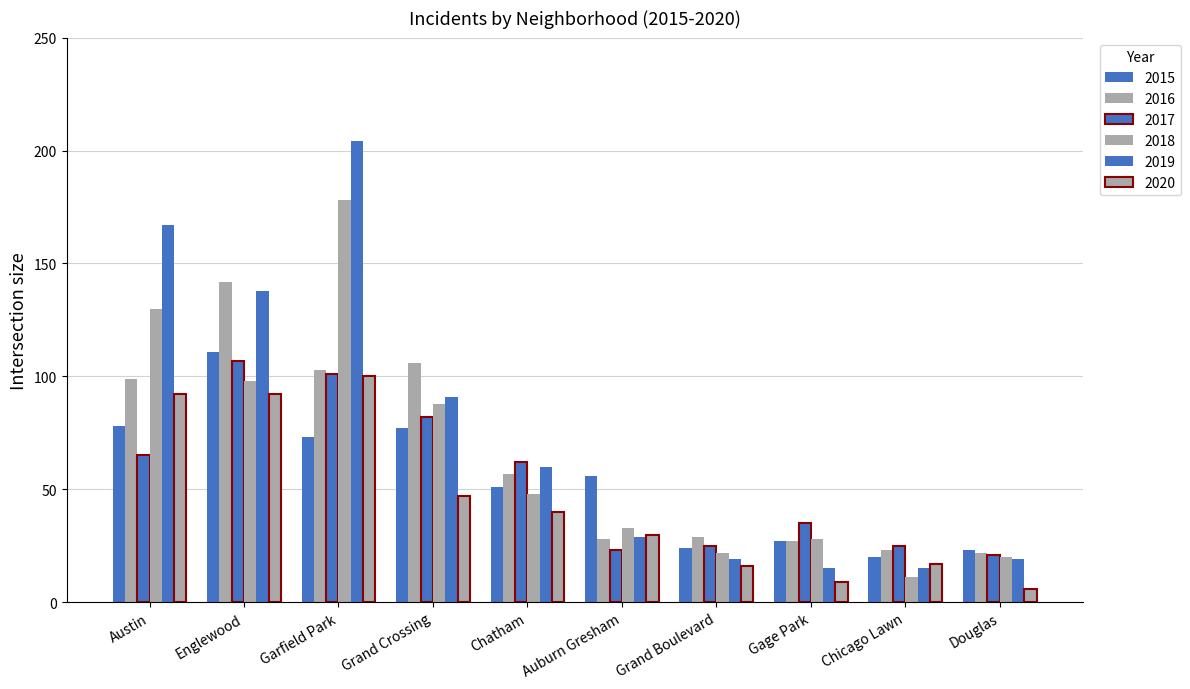

What is the total value across all series at Auburn Gresham?

199